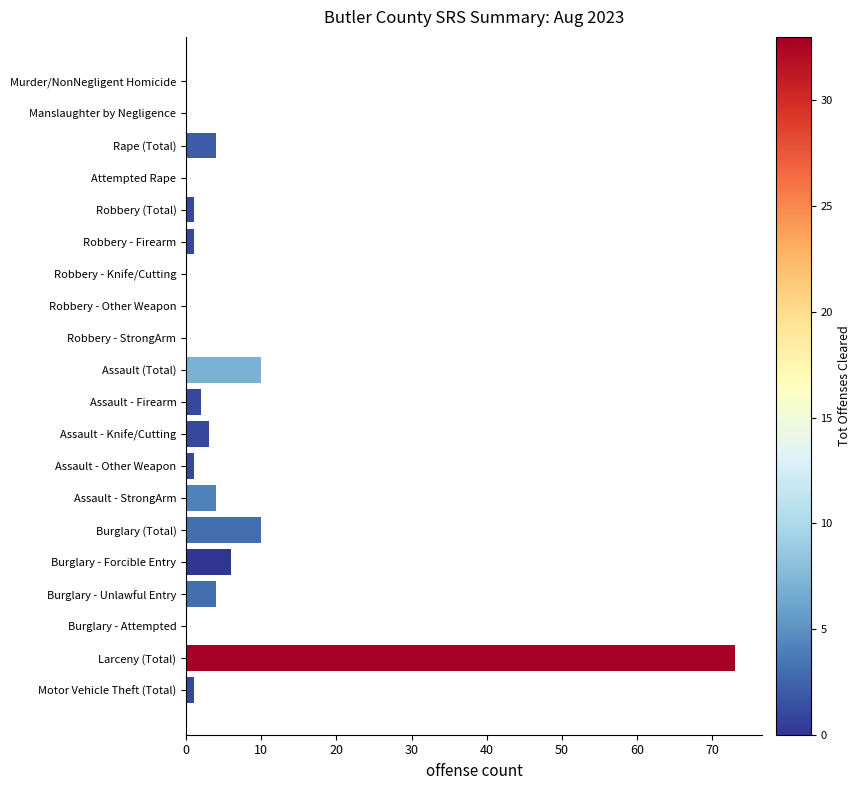

The chart shows a value of 10 at Burglary (Total). True or false?

True